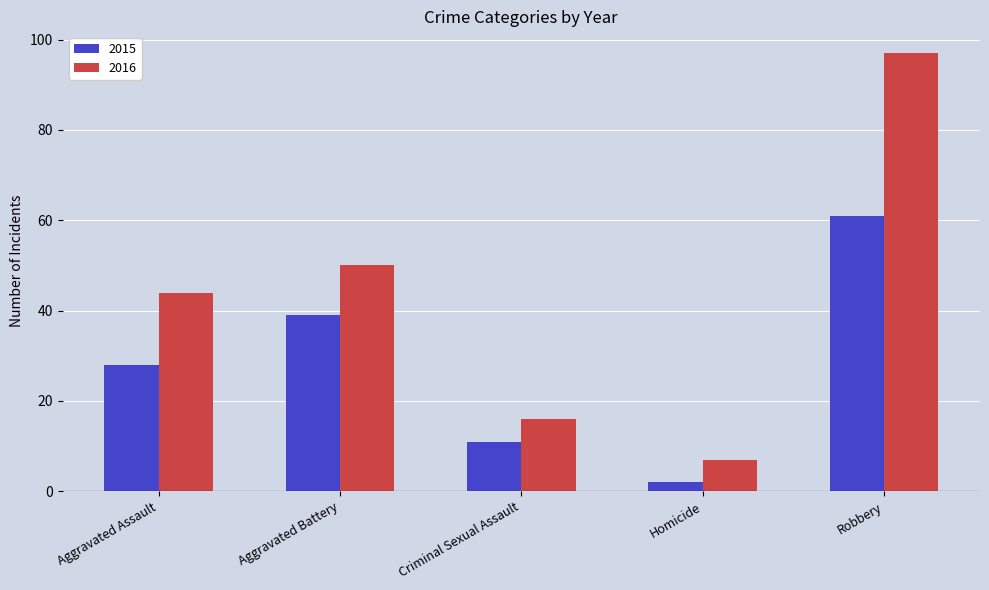

What are all the series names shown in the legend?

2015, 2016